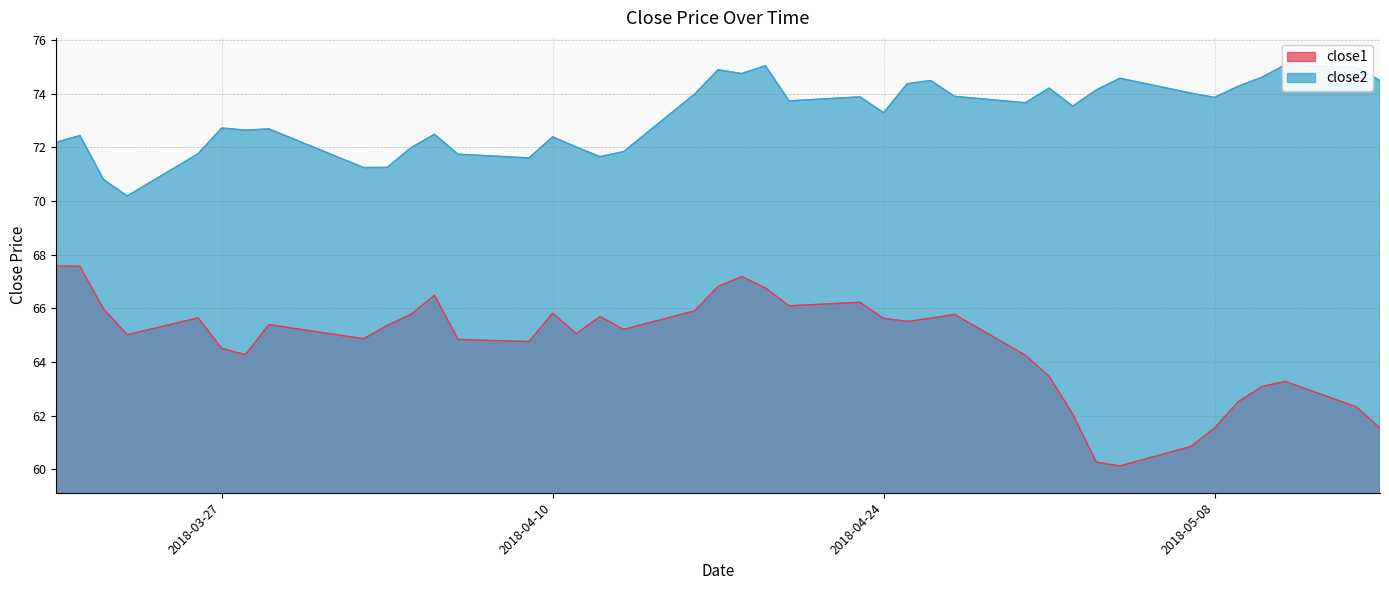

At how many categories does at least one series exceed 65?

40